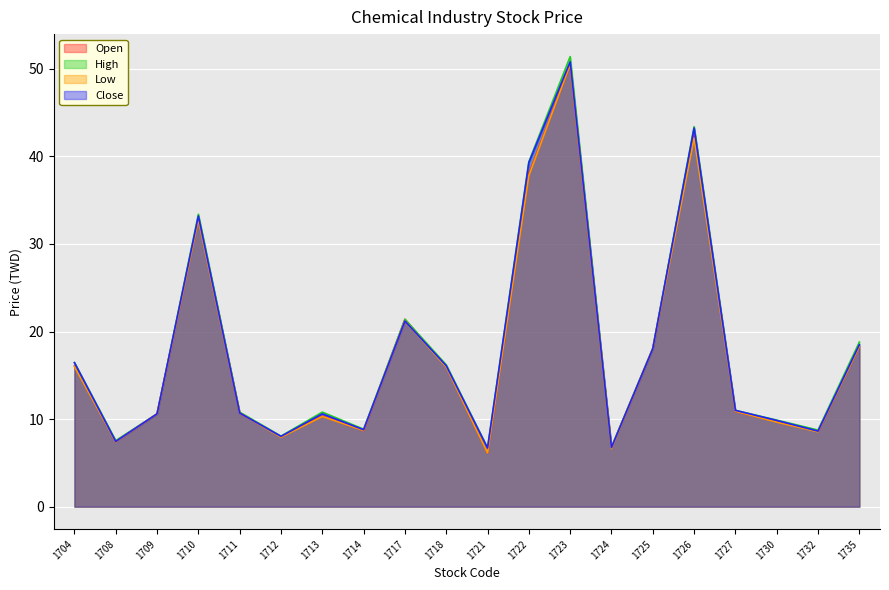

At how many categories does at least one series exceed 15?

9